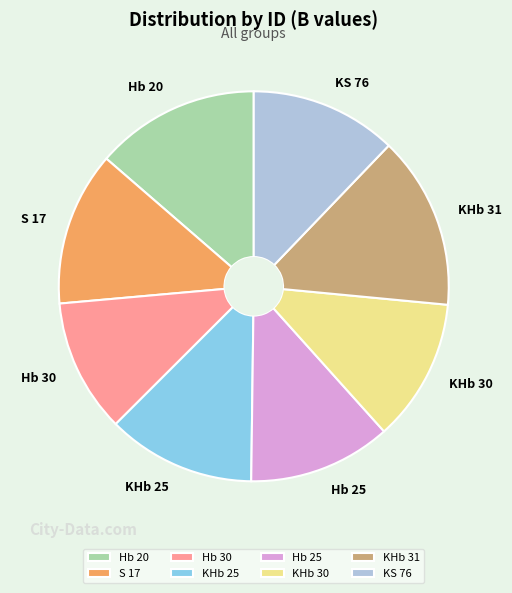

Between Hb 30 and KHb 25, which is larger?

KHb 25